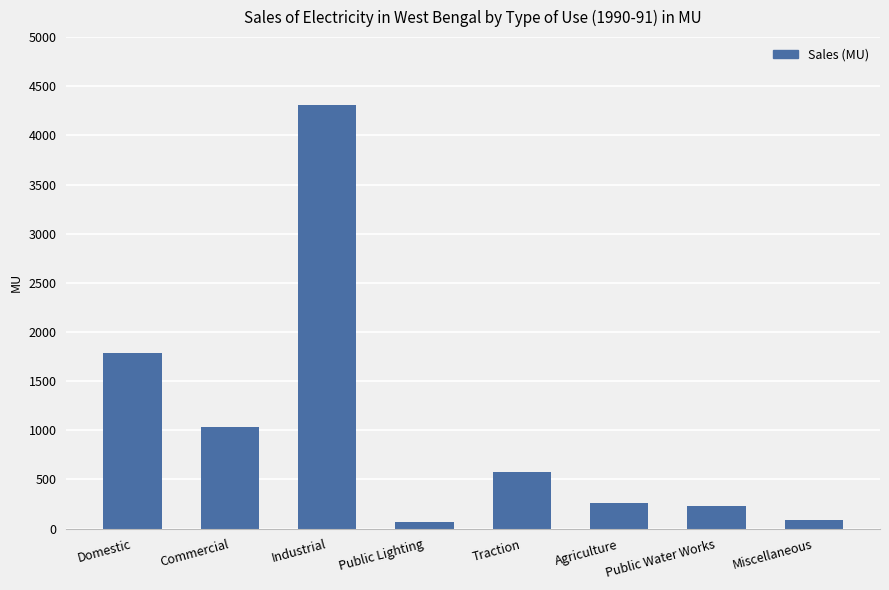

Between Commercial and Industrial, which is larger?

Industrial